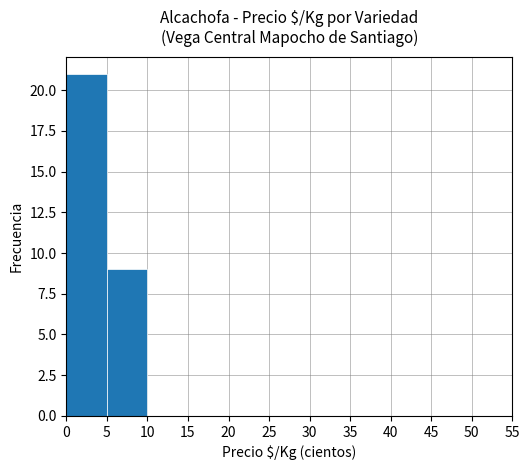

Is it true that the value at 5 is 12?

False